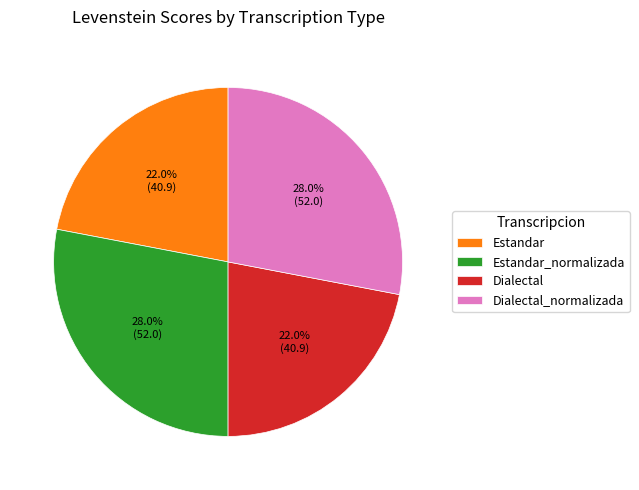

Which has a higher value, Estandar_normalizada or Dialectal?

Estandar_normalizada